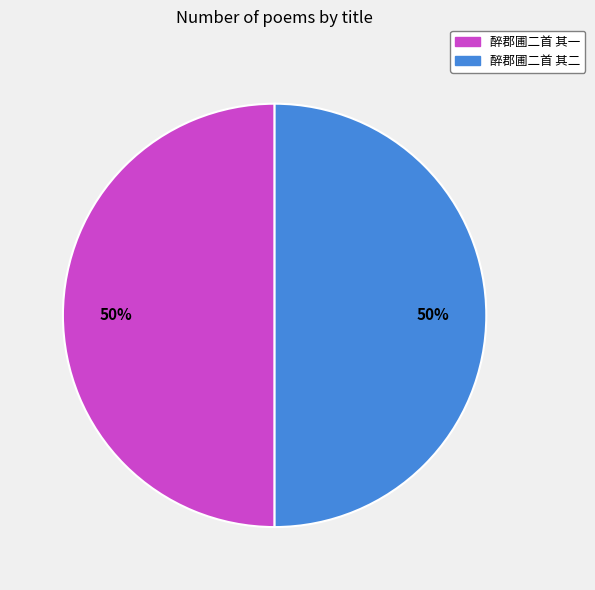

The 醉郡圃二首 其一 slice represents 50% of the pie. True or false?

True